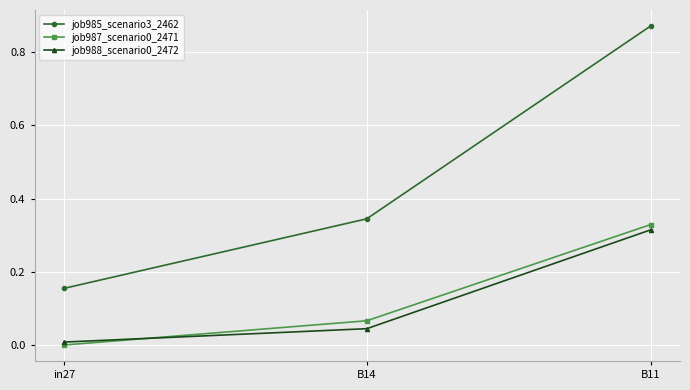

What is the label of the 3rd point from the left?

B11